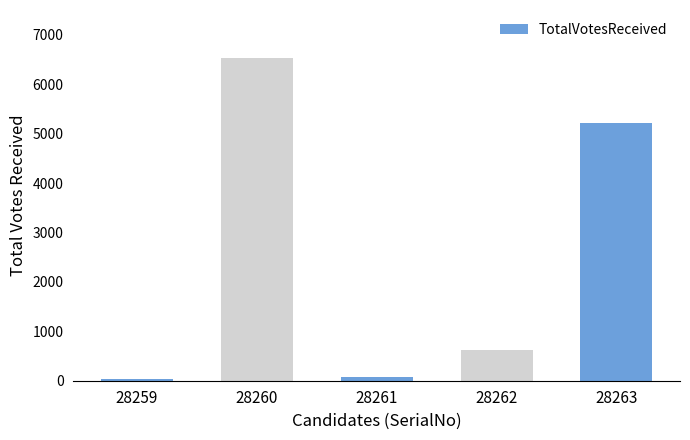

What is the smallest value displayed?

26